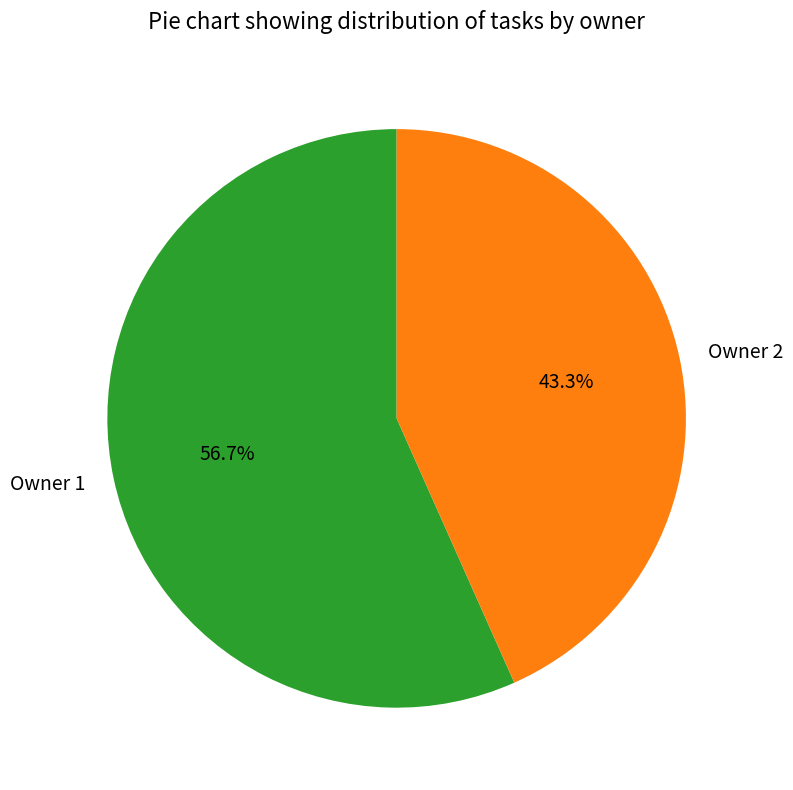

The Owner 2 slice represents 43% of the pie. True or false?

True